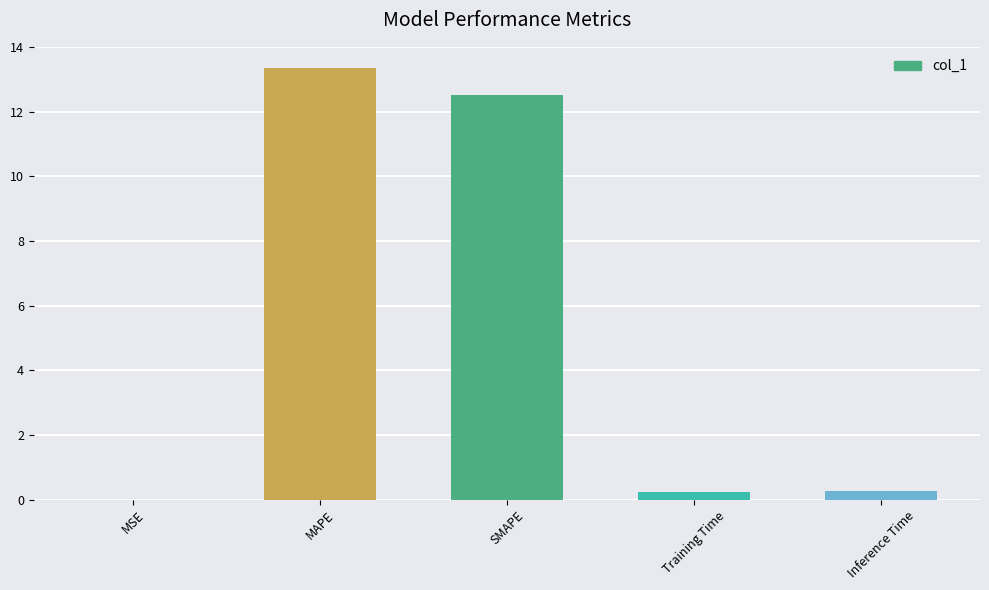

Is it true that the value at MAPE is 8.6?

False